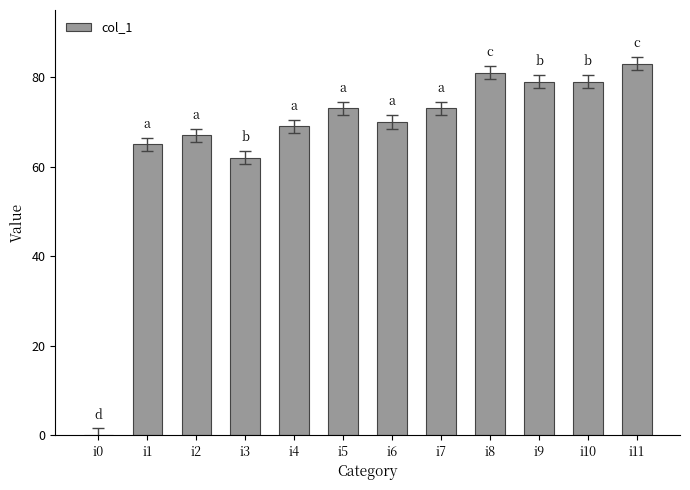

Which has a higher value, i11 or i8?

i11